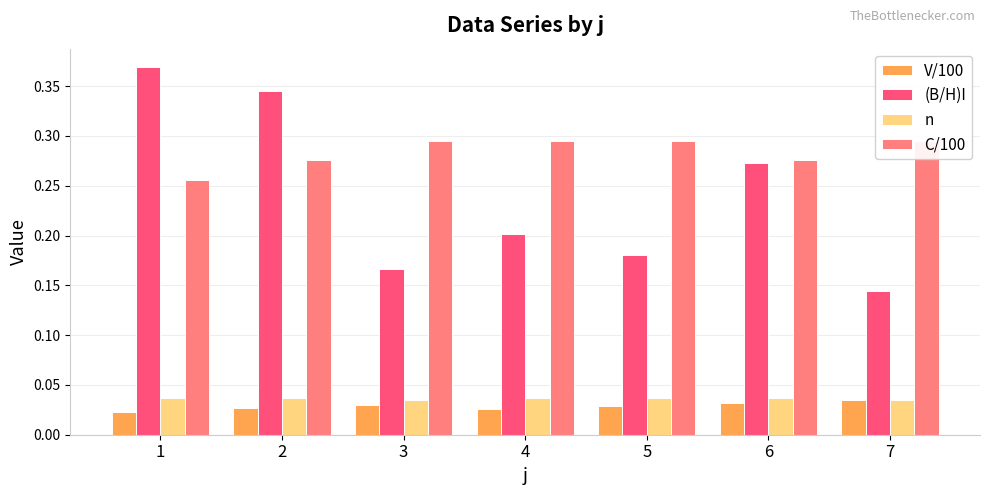

What are all the series names shown in the legend?

V/100, (B/H)I, n, C/100